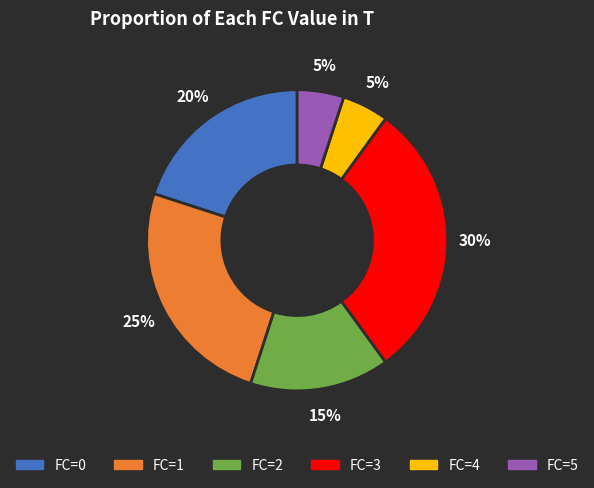

What is the largest slice in the pie chart?

FC=3